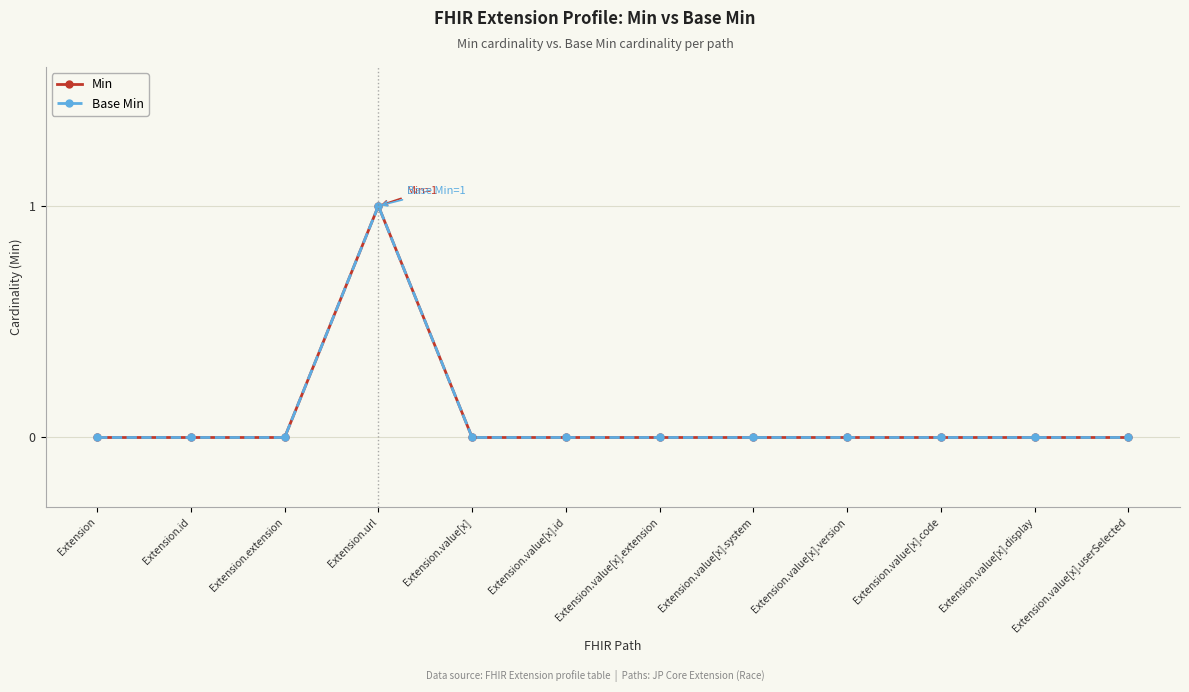

Reading left to right, list all the values displayed in this chart.

Min: Extension=0	Extension.id=0	Extension.extension=0	Extension.url=1	Extension.value[x]=0	Extension.value[x].id=0	Extension.value[x].extension=0	Extension.value[x].system=0	Extension.value[x].version=0	Extension.value[x].code=0	Extension.value[x].display=0	Extension.value[x].userSelected=0
Base Min: Extension=0	Extension.id=0	Extension.extension=0	Extension.url=1	Extension.value[x]=0	Extension.value[x].id=0	Extension.value[x].extension=0	Extension.value[x].system=0	Extension.value[x].version=0	Extension.value[x].code=0	Extension.value[x].display=0	Extension.value[x].userSelected=0